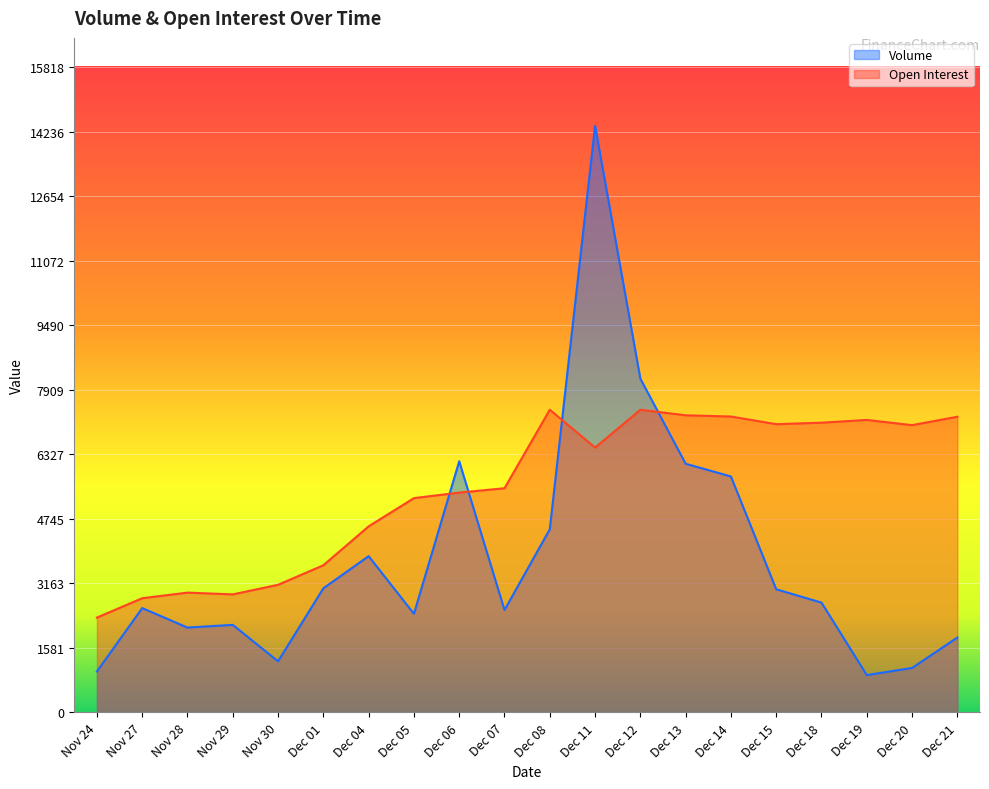

Where does the Open Interest series first go above 6493?

Dec 08